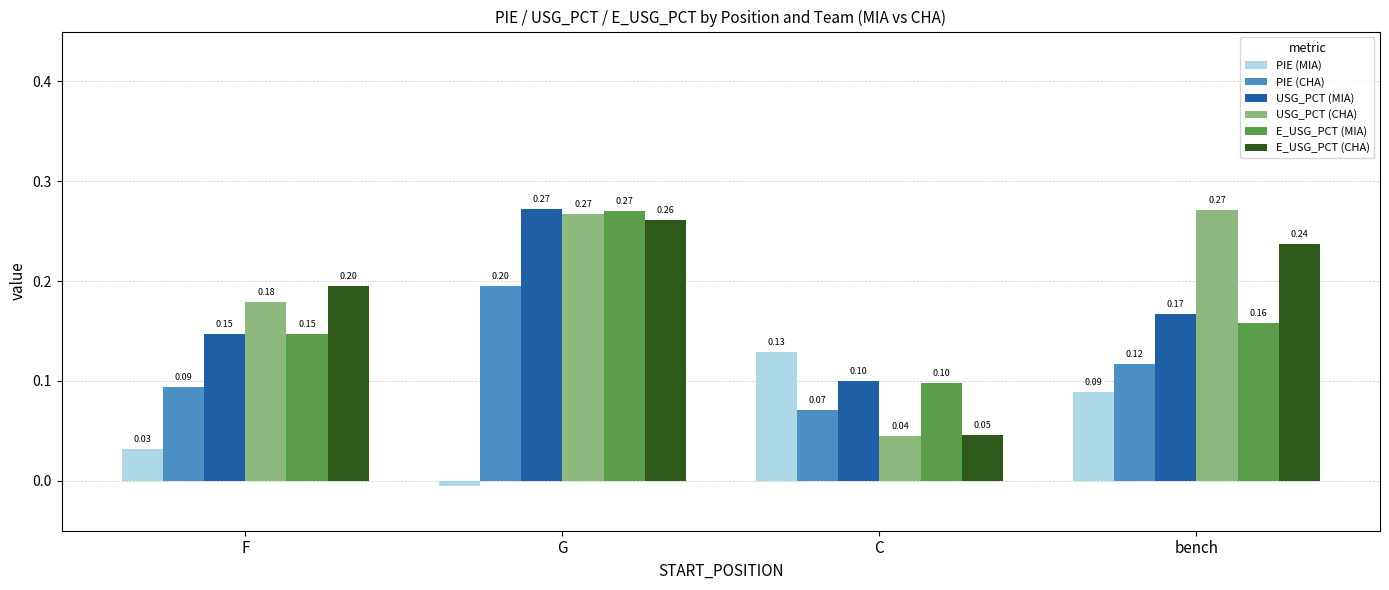

Between C and bench, which series saw the biggest shift?

USG_PCT (CHA)